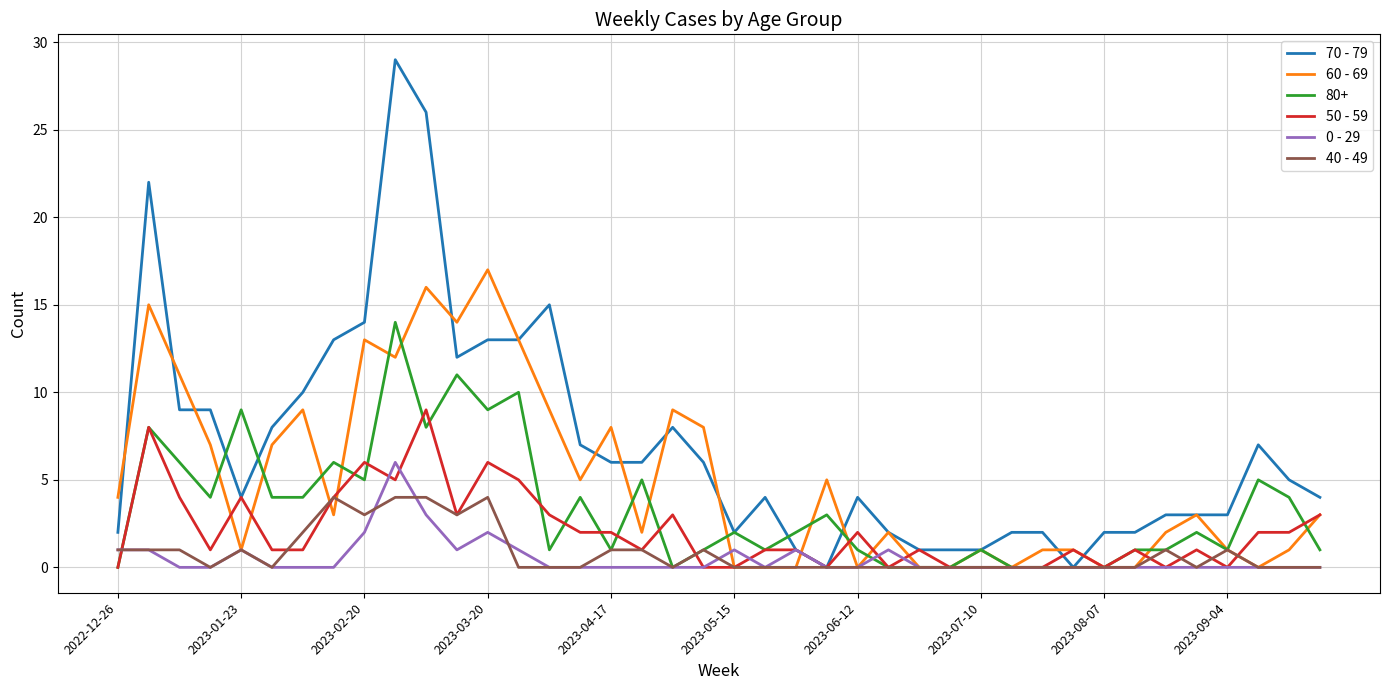

What is the greatest value displayed?

29